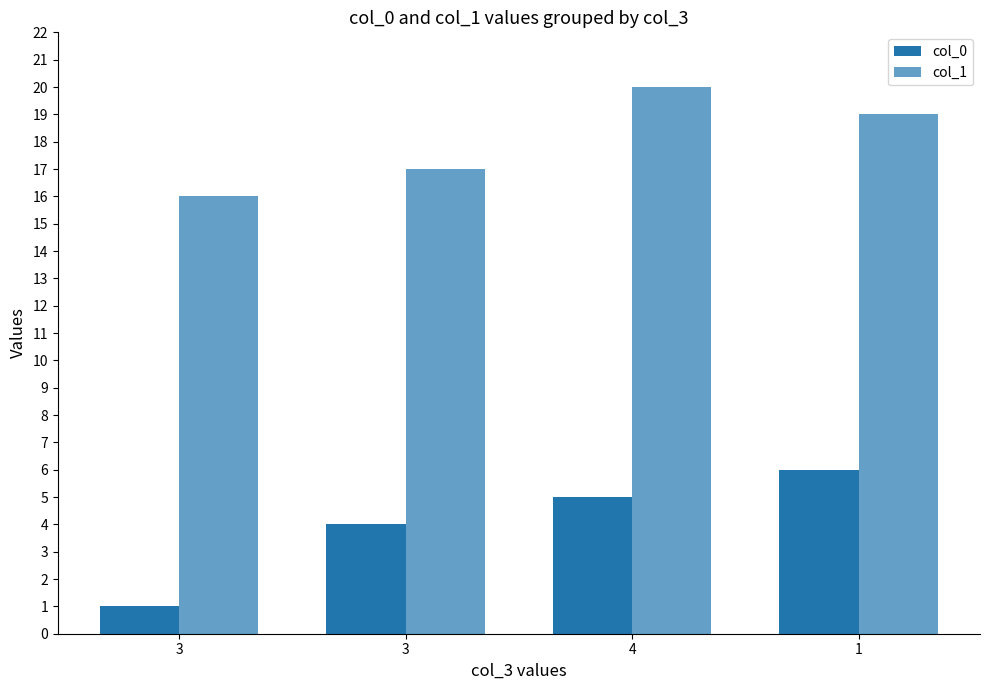

How many distinct data groups are displayed?

2